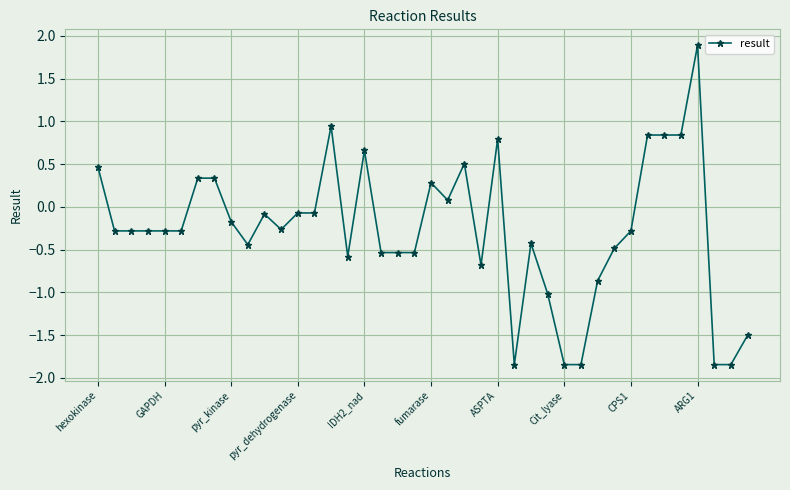

True or false: the data has more than 0 interior local peaks.

True